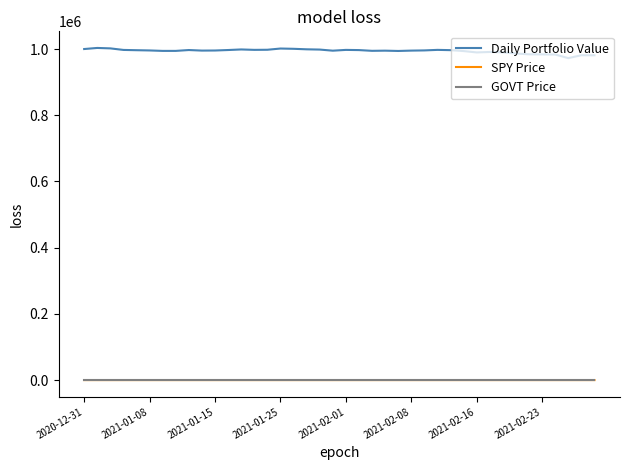

True or false: SPY Price and Daily Portfolio Value cross at least once.

False